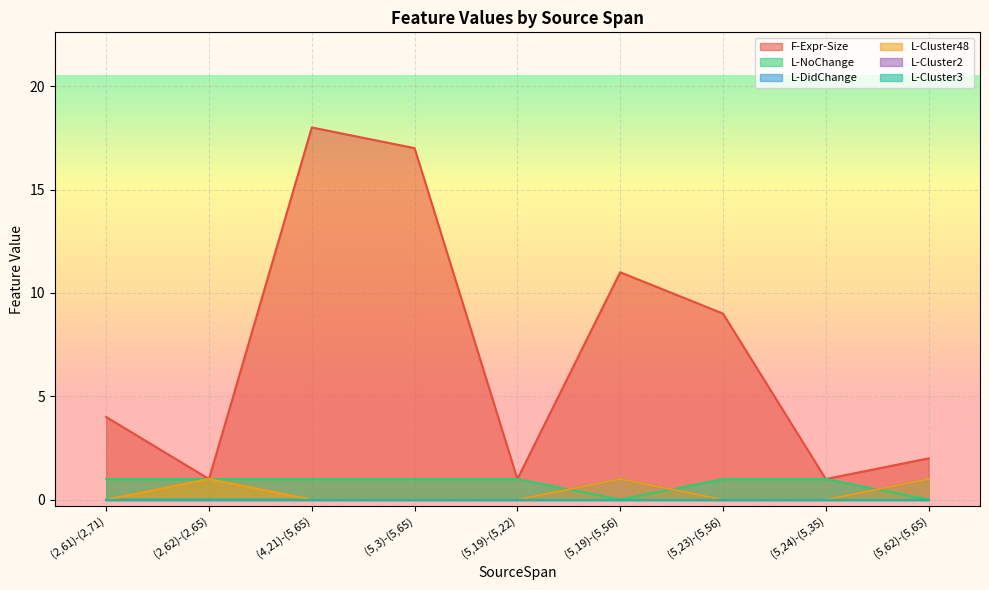

What value does the F-Expr-Size series have at (4,21)-(5,65)?

18